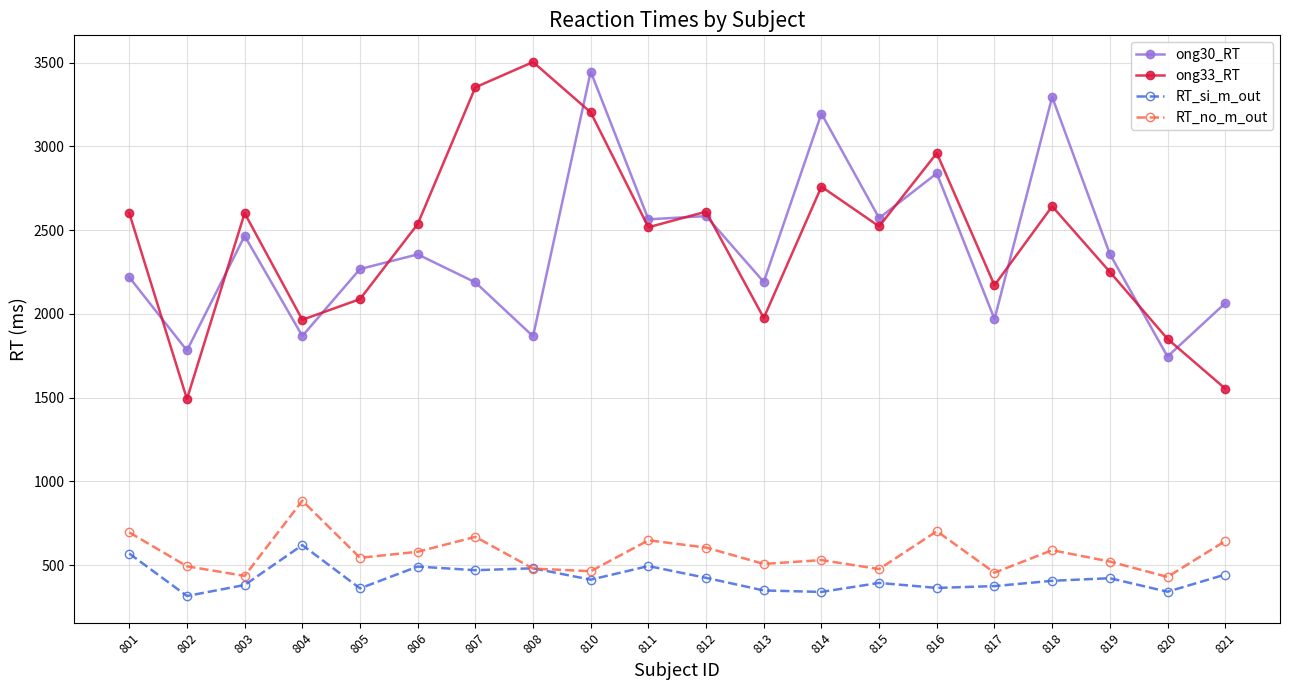

At which label does ong33_RT reach its minimum?

802